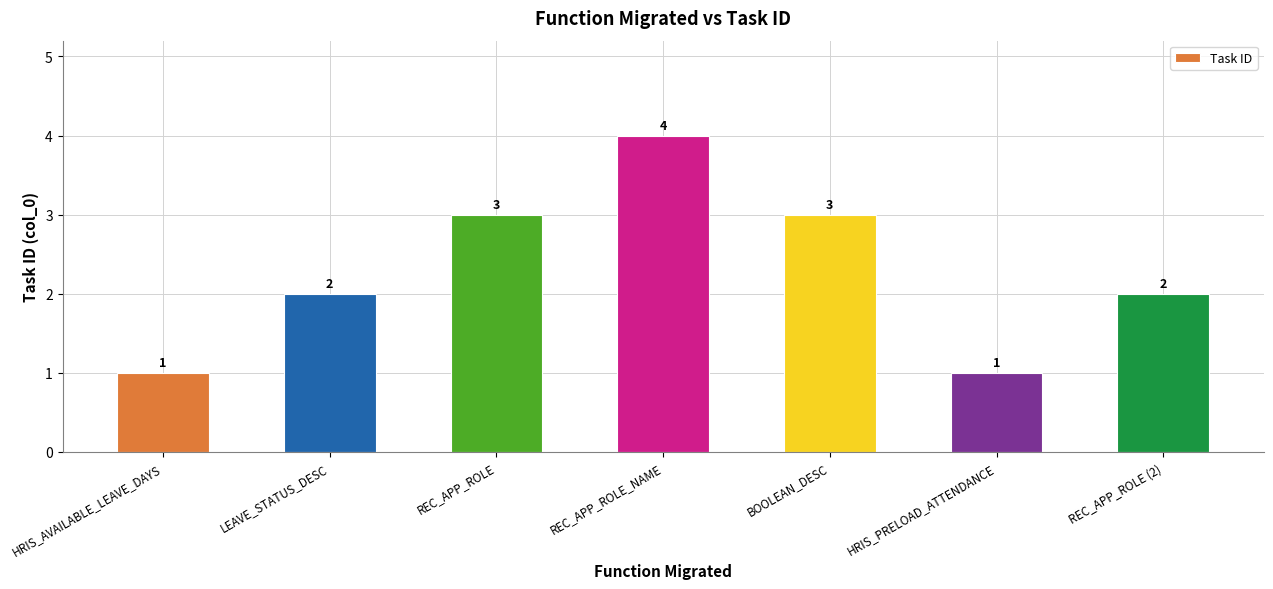

What is the change in value from LEAVE_STATUS_DESC to BOOLEAN_DESC?

+1